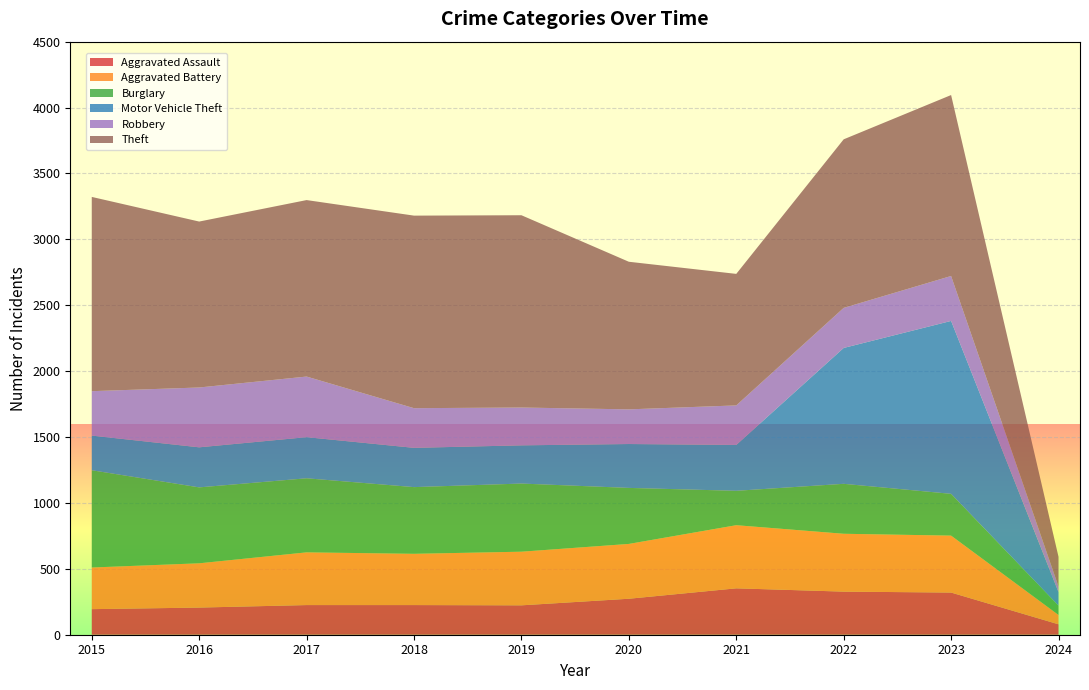

Reading left to right, what are all the values shown in this chart?

Aggravated Assault: 194	206	225	225	223	273	352	327	320	79
Aggravated Battery: 316	336	400	389	407	416	479	439	432	71
Burglary: 738	576	562	506	517	425	261	379	317	71
Motor Vehicle Theft: 263	304	312	298	290	333	348	1031	1312	102
Robbery: 337	454	460	301	287	263	300	304	341	43
Theft: 1474	1259	1339	1461	1459	1120	998	1279	1373	225